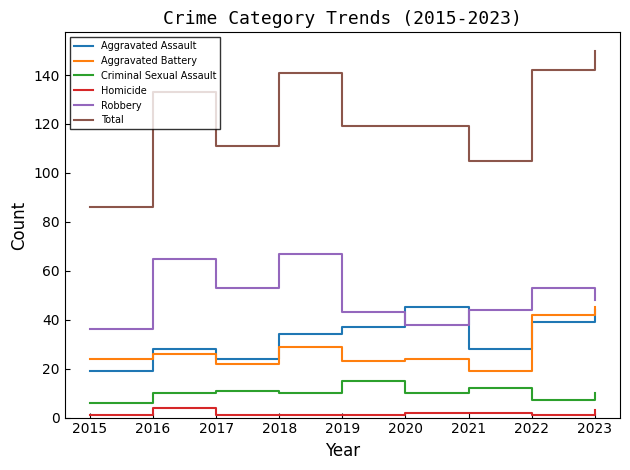

Reading left to right, what are all the values shown in this chart?

Aggravated Assault: 19	28	24	34	37	45	28	39	44
Aggravated Battery: 24	26	22	29	23	24	19	42	45
Criminal Sexual Assault: 6	10	11	10	15	10	12	7	10
Homicide: 1	4	1	1	1	2	2	1	3
Robbery: 36	65	53	67	43	38	44	53	48
Total: 86	133	111	141	119	119	105	142	150